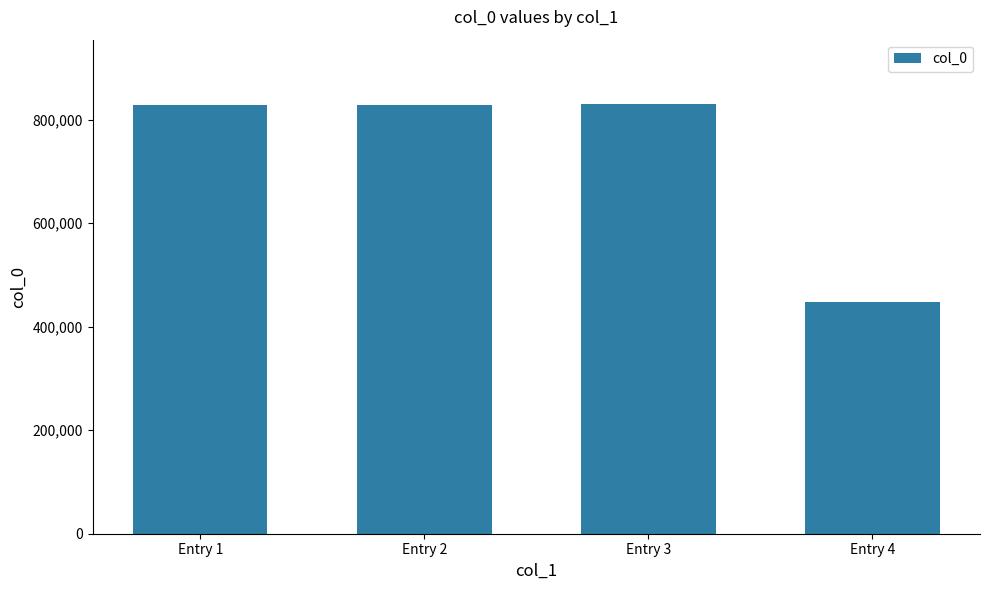

At which label is the value closest to 638534?

Entry 2